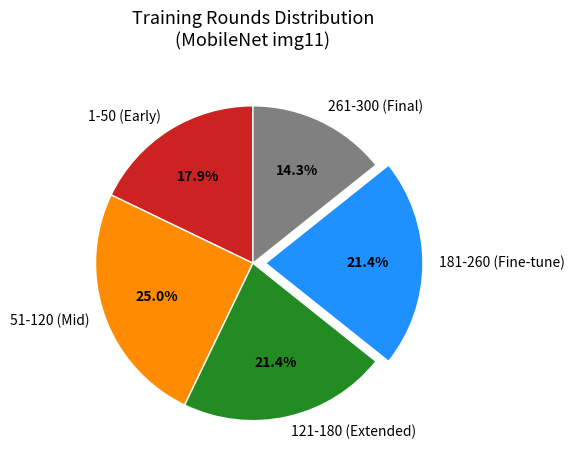

Does any single category account for the majority?

No